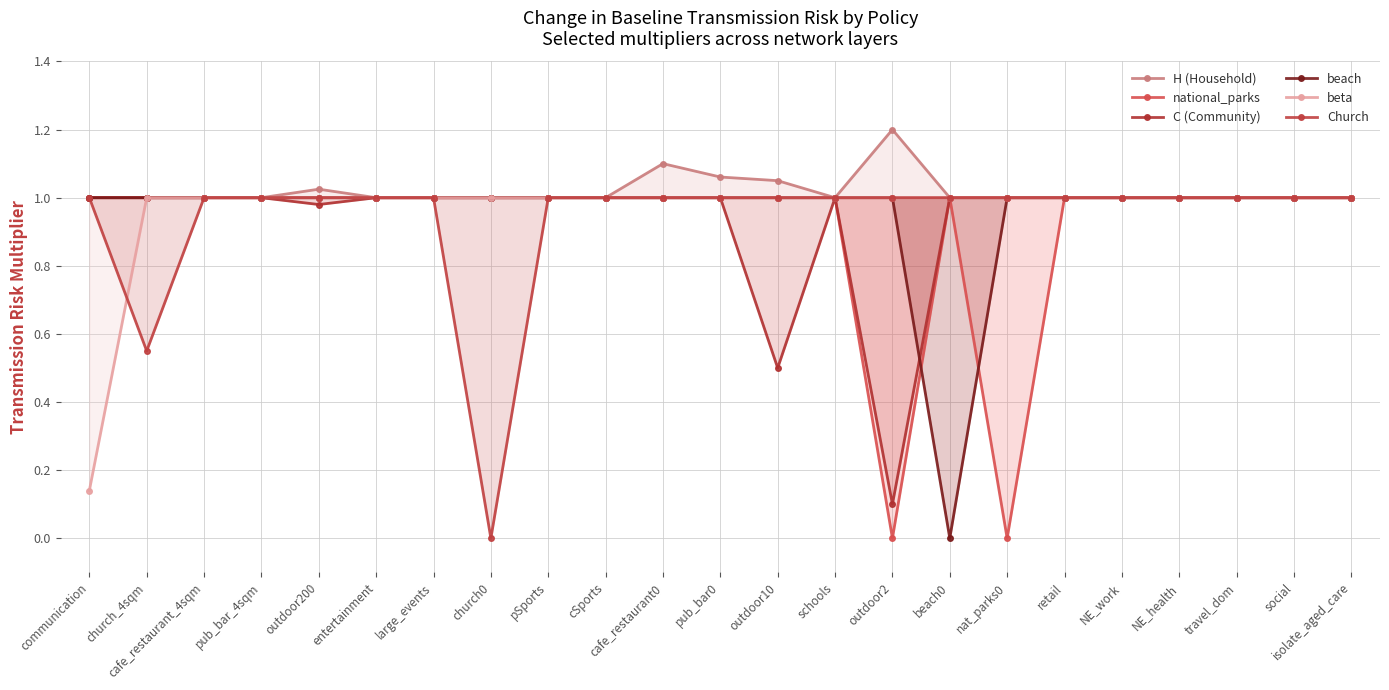

At how many categories does at least one series exceed 0?

23